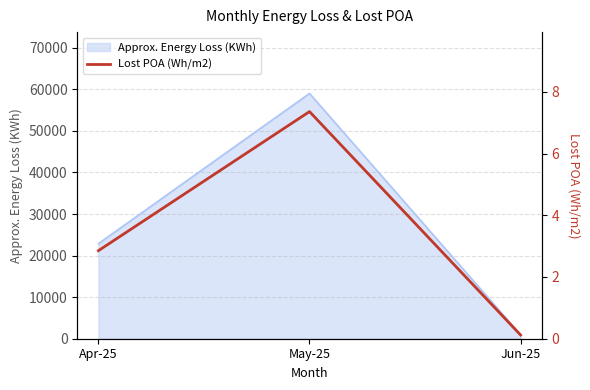

Which has a higher value, Jun-25 or Apr-25?

Apr-25